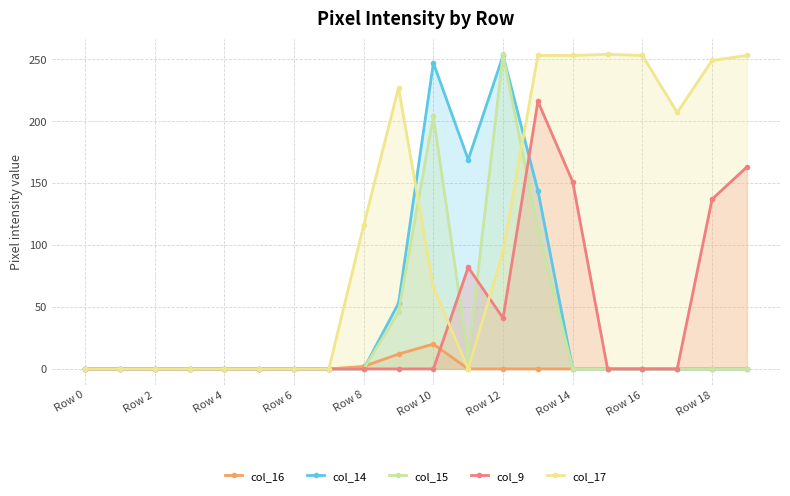

True or false: col_14 has more than 0 points higher than both neighbors.

True